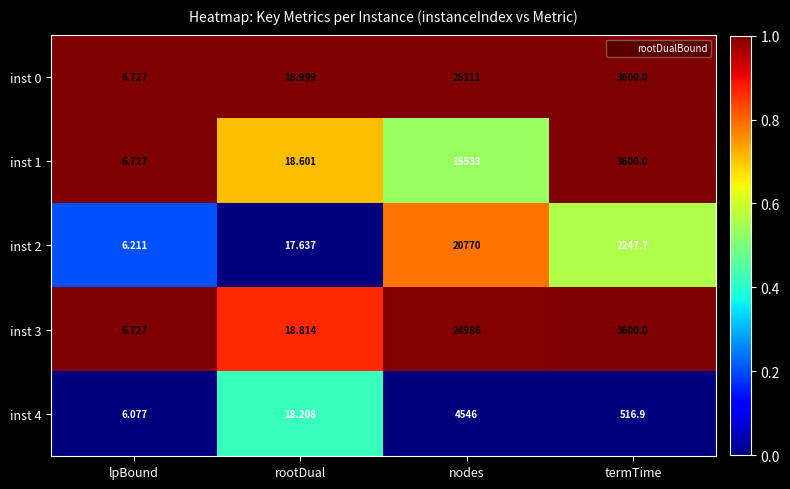

Rank the categories by inst 1 value from lowest to highest.

lpBound, rootDual, termTime, nodes